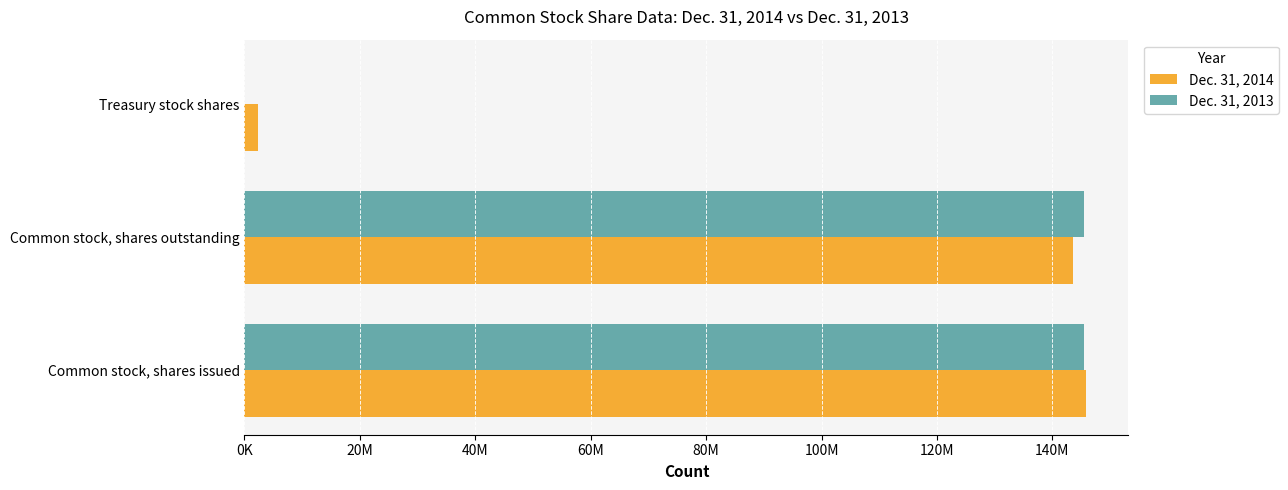

What are all the series names shown in the legend?

Dec. 31, 2014, Dec. 31, 2013